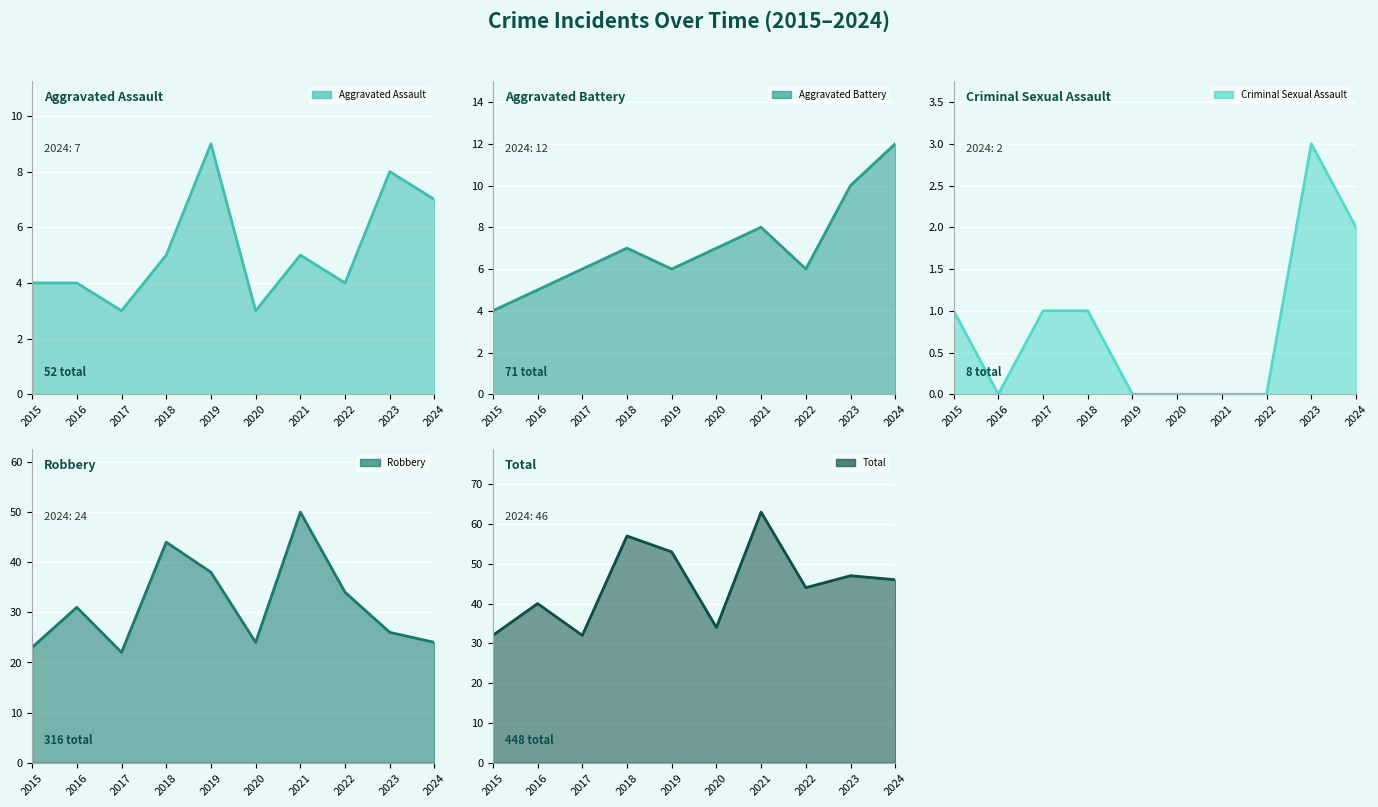

Rank the series at 2020 from lowest to highest value.

Criminal Sexual Assault, Aggravated Assault, Aggravated Battery, Robbery, Total